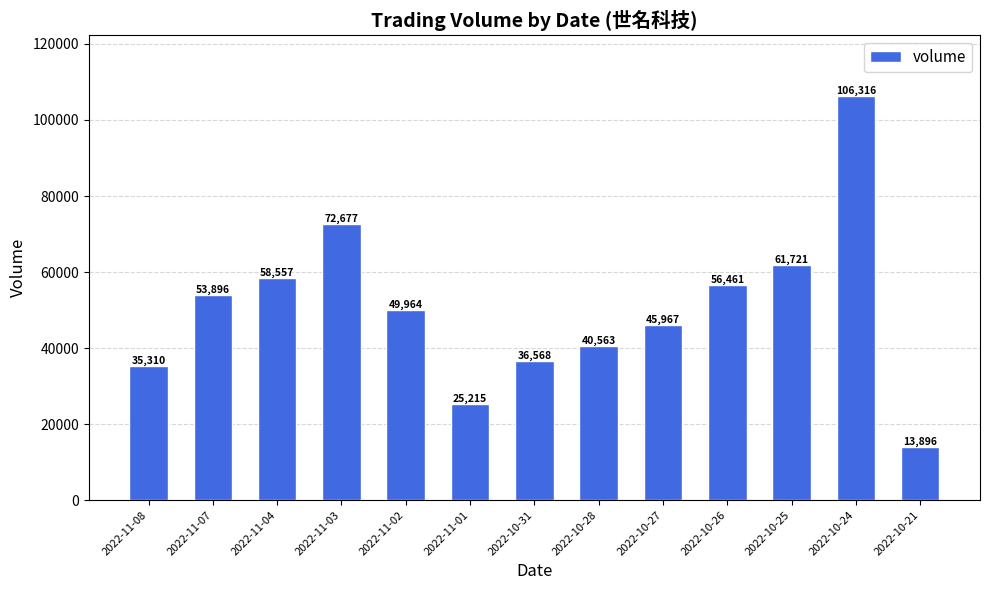

List the labels in order of value, largest first.

2022-10-24, 2022-11-03, 2022-10-25, 2022-11-04, 2022-10-26, 2022-11-07, 2022-11-02, 2022-10-27, 2022-10-28, 2022-10-31, 2022-11-08, 2022-11-01, 2022-10-21